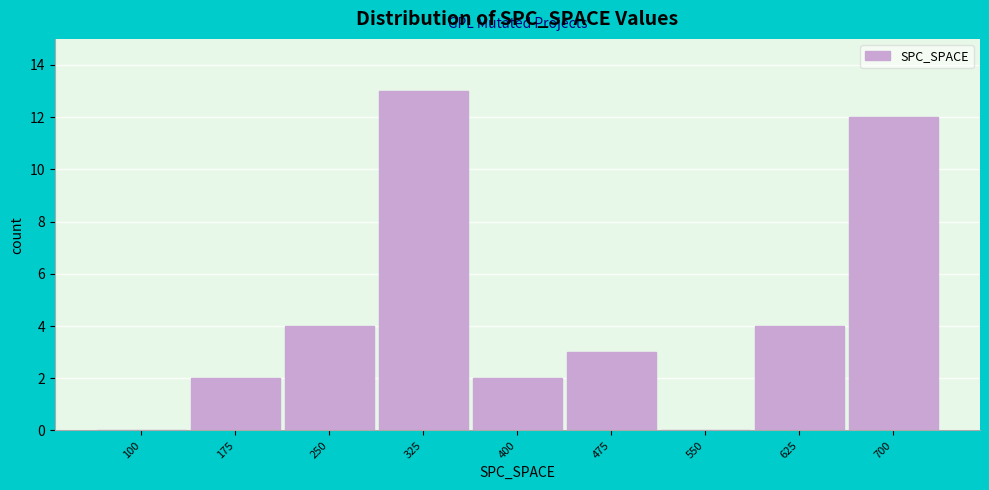

Reading right to left, what are all the values shown in this chart?

700=12	625=4	550=0	475=3	400=2	325=13	250=4	175=2	100=0